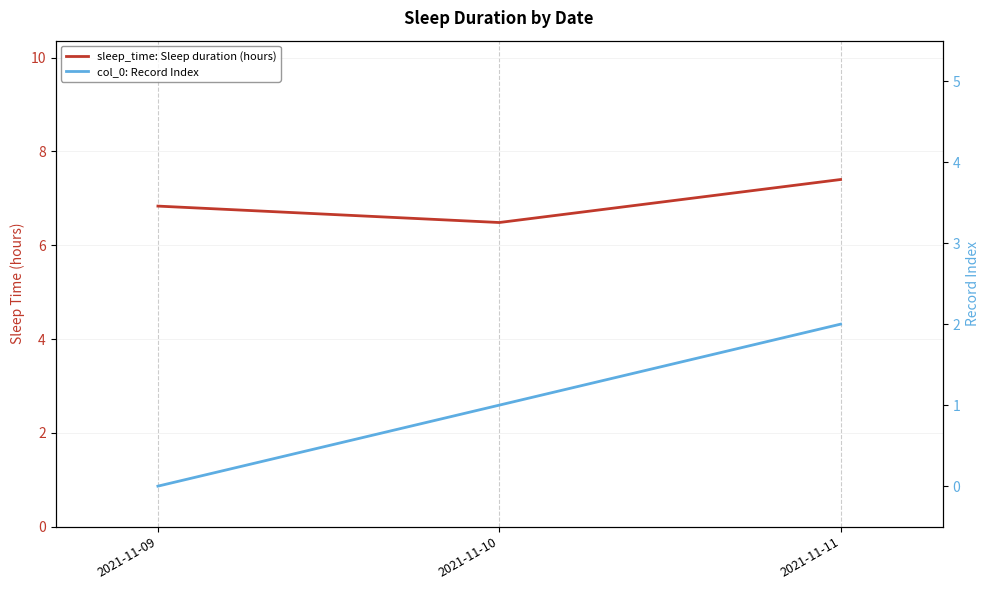

How many distinct data groups are displayed?

2